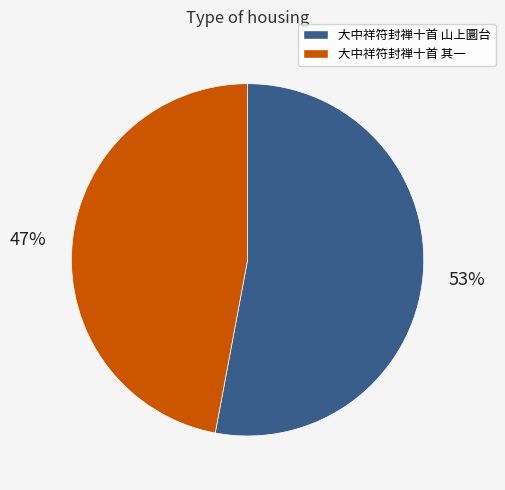

Is it true that 大中祥符封禅十首 山上圜台 is 63% of the pie?

False